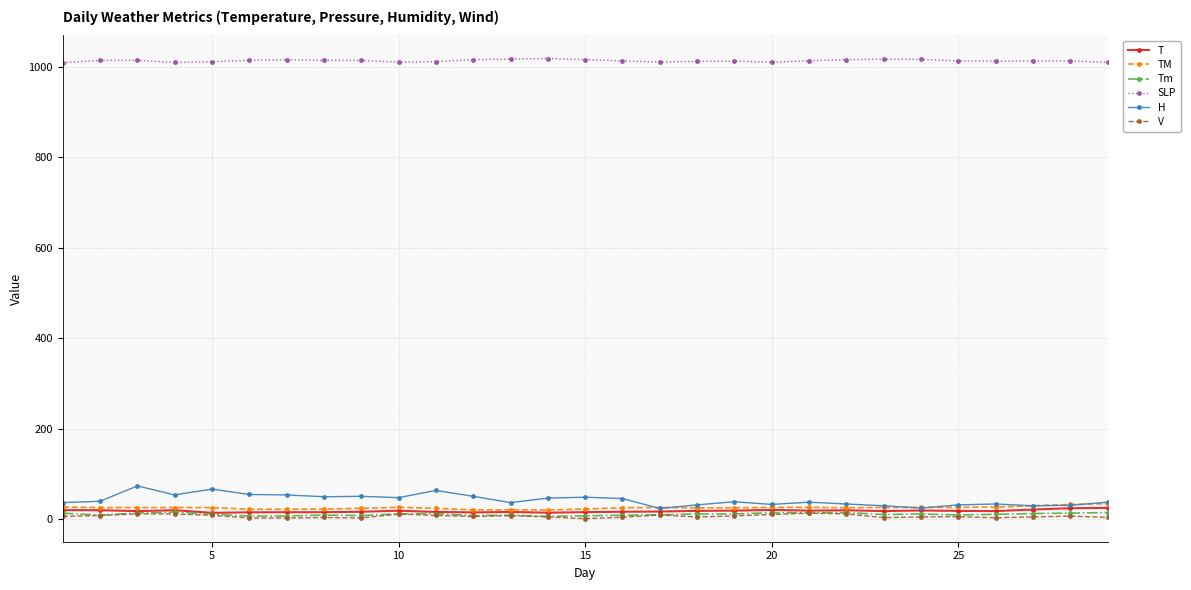

What is the difference between the second highest and second lowest values in the H series?

42.0